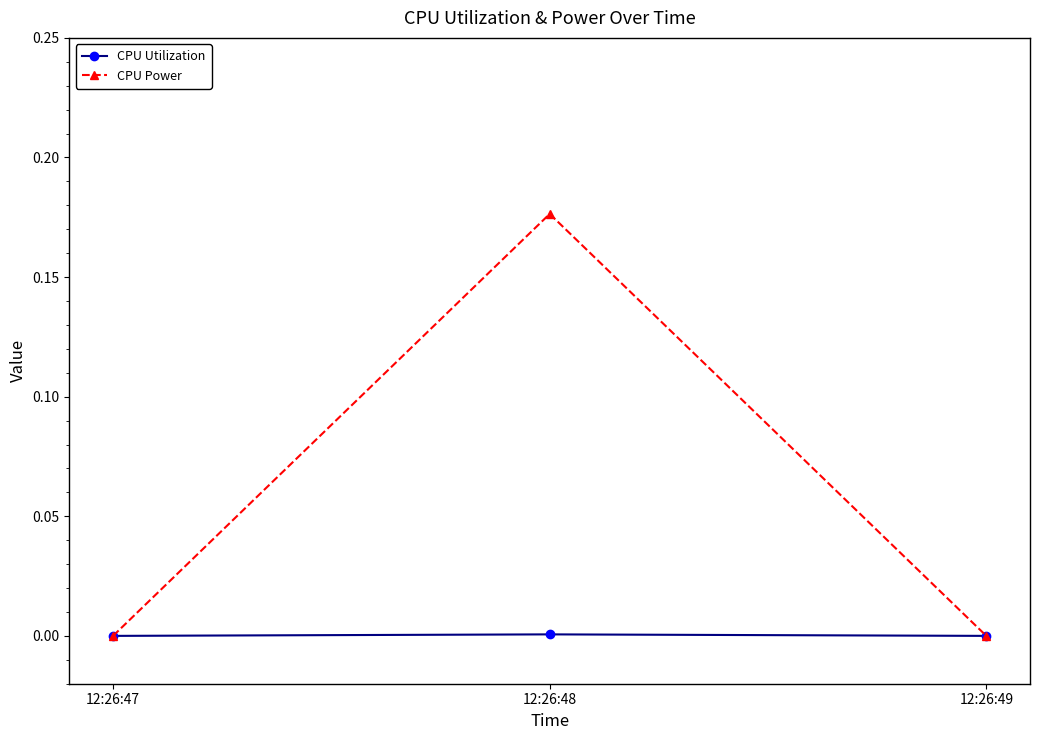

Count the CPU Power values in the range 0 to 1.

3